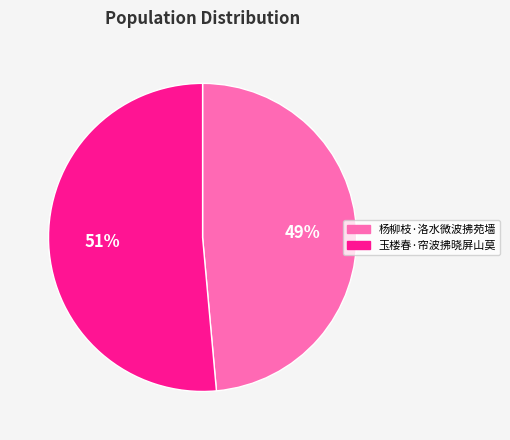

Which has a higher value, 玉楼春·帘波拂晓屏山莫 or 杨柳枝·洛水微波拂苑墙?

玉楼春·帘波拂晓屏山莫